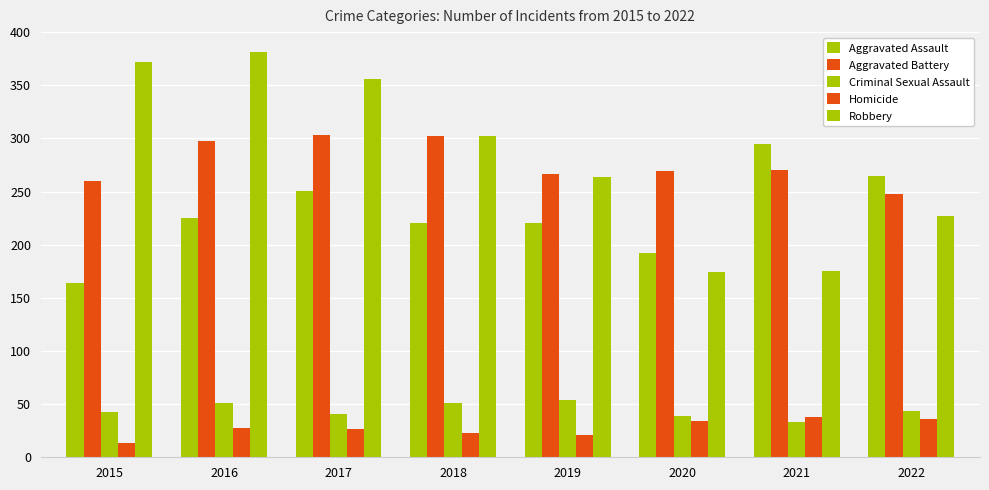

Which series changed the most between 2018 and 2022?

Robbery